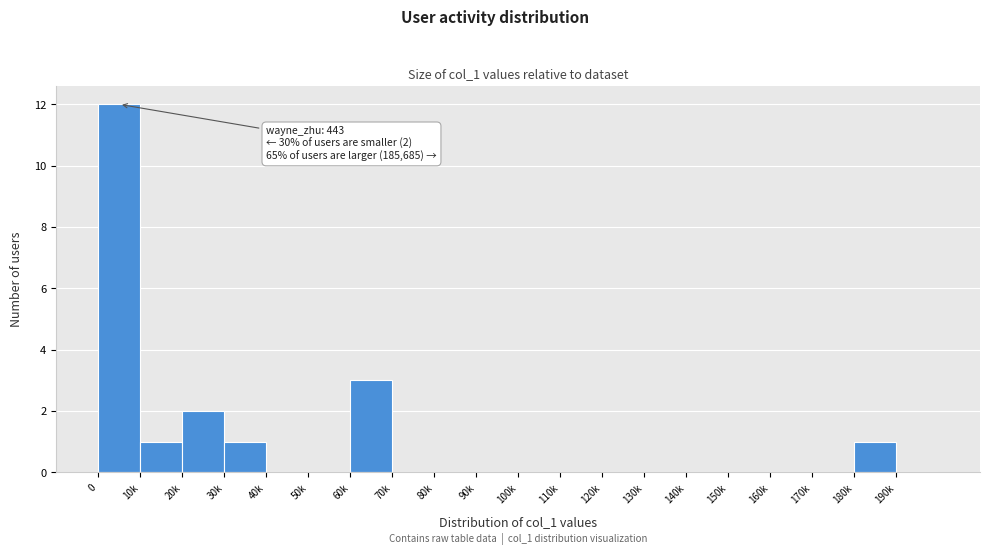

Reading right to left, what are all the values shown in this chart?

190k=0	180k=1	170k=0	160k=0	150k=0	140k=0	130k=0	120k=0	110k=0	100k=0	90k=0	80k=0	70k=0	60k=3	50k=0	40k=0	30k=1	20k=2	10k=1	0=12